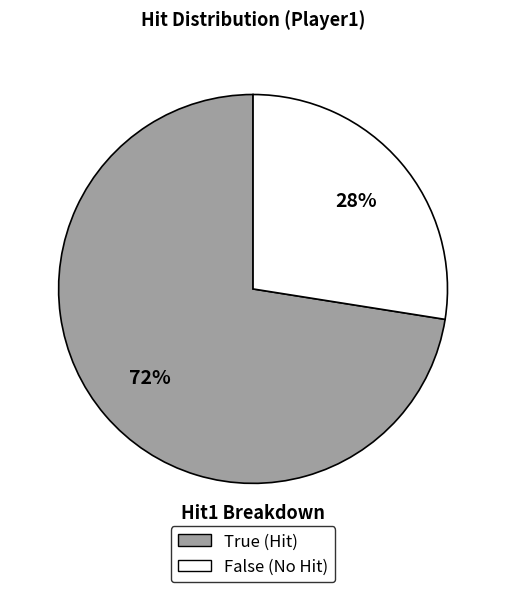

Which slice is the largest?

True